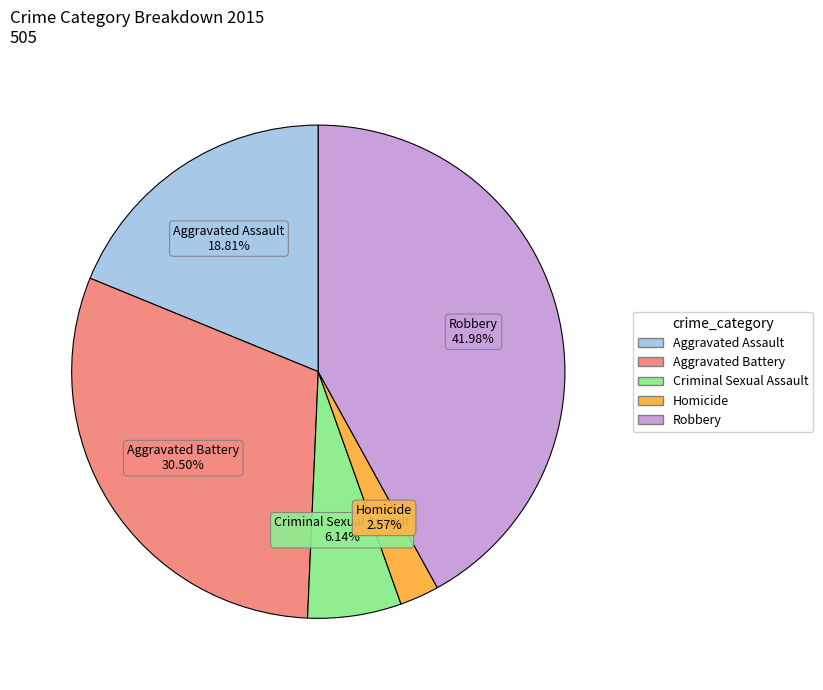

Is the sum of Aggravated Assault and Criminal Sexual Assault greater than half?

No